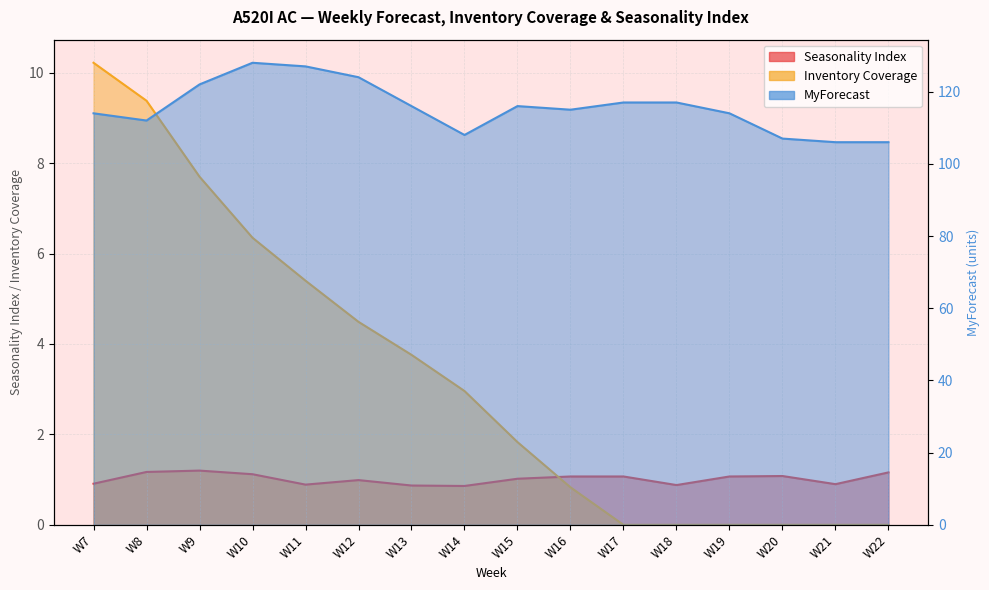

Which series has the largest total across all categories?

MyForecast